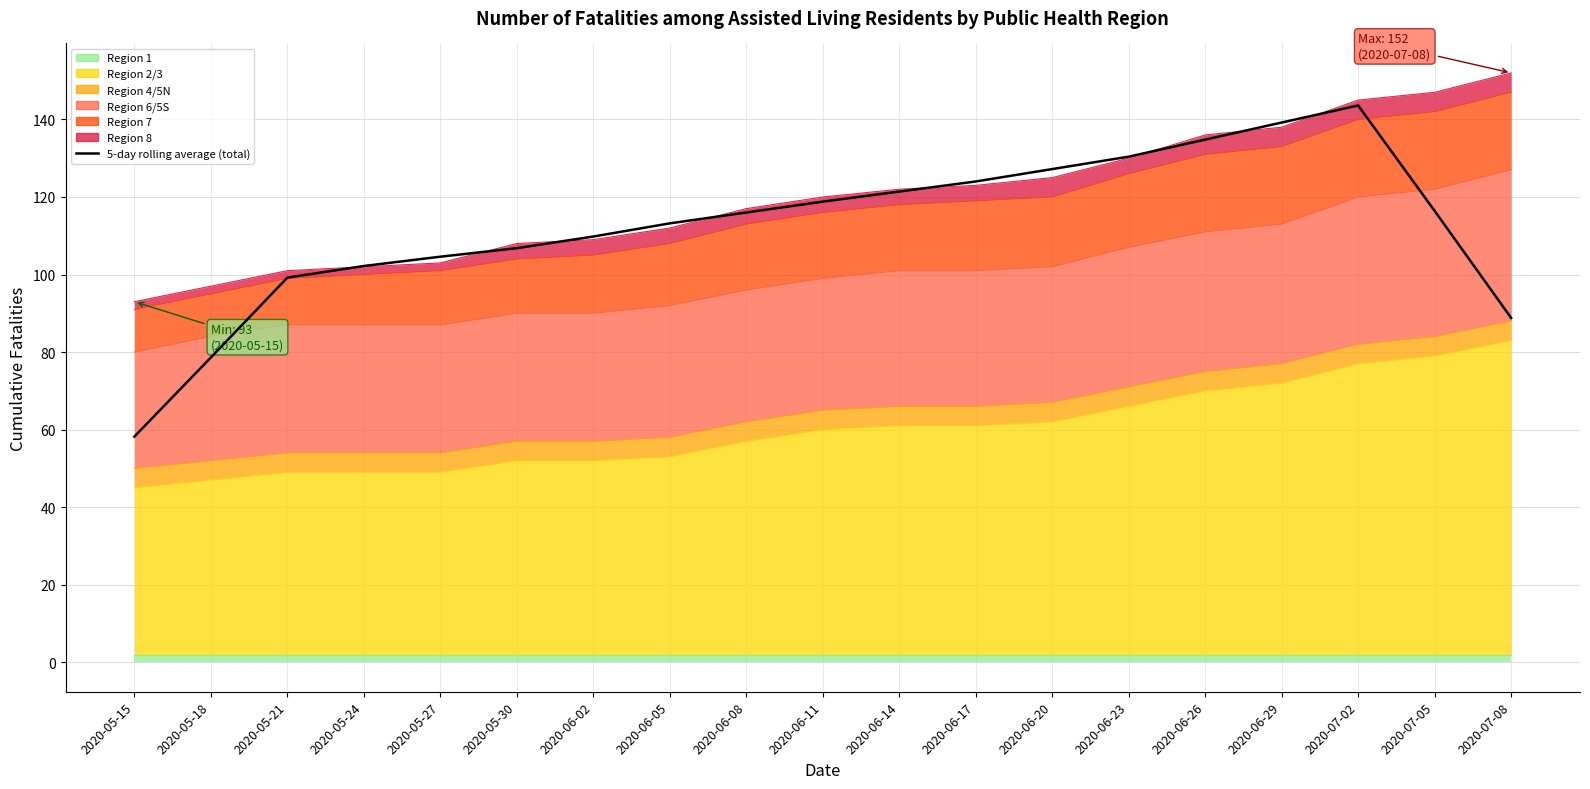

Does the chart display data point markers on the line(s)?

No